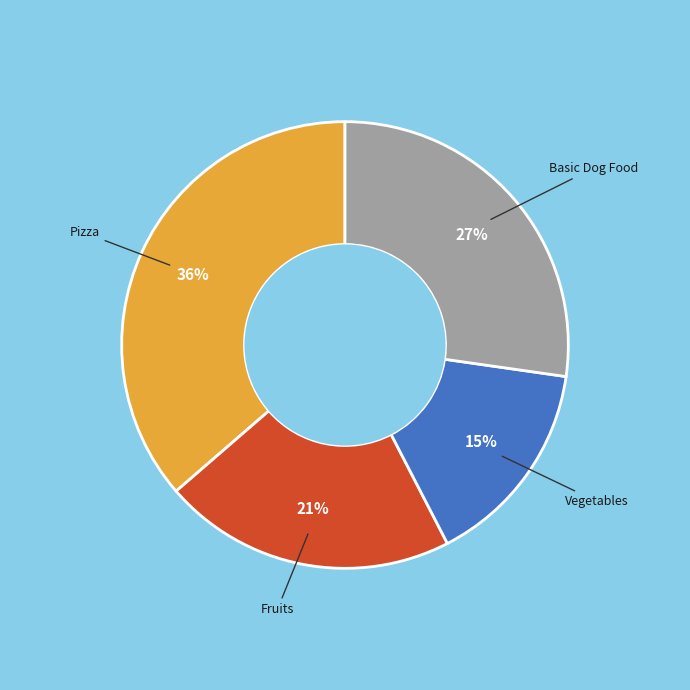

Combined, do Basic Dog Food and Fruits account for over 50%?

No